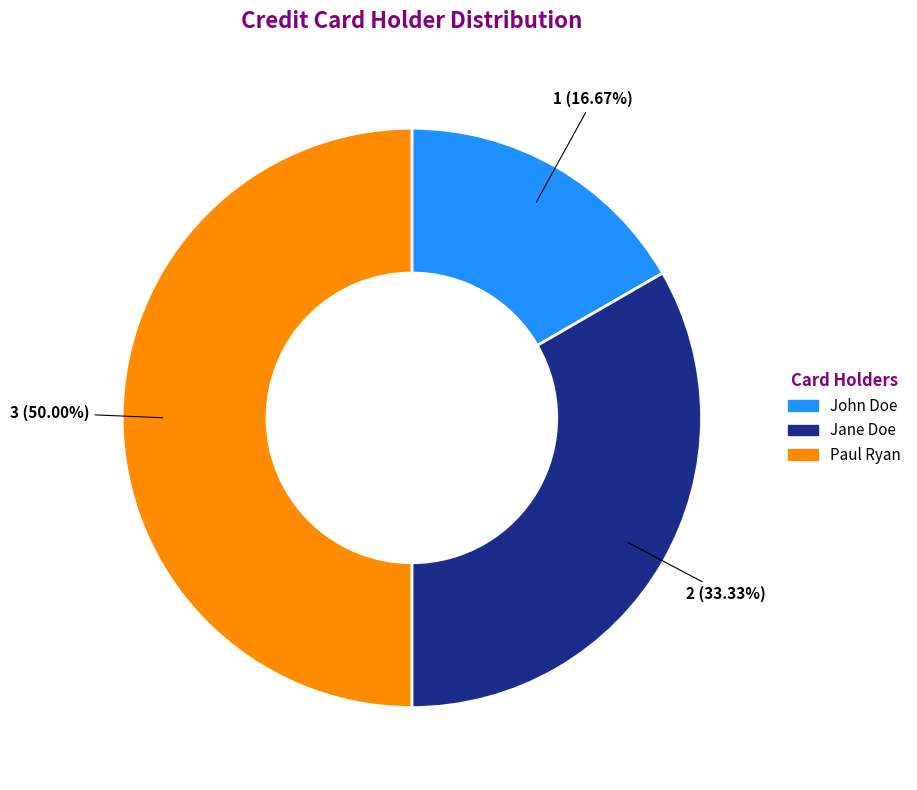

To the nearest percent, what is the difference between the John Doe and Paul Ryan slice percentages?

33%